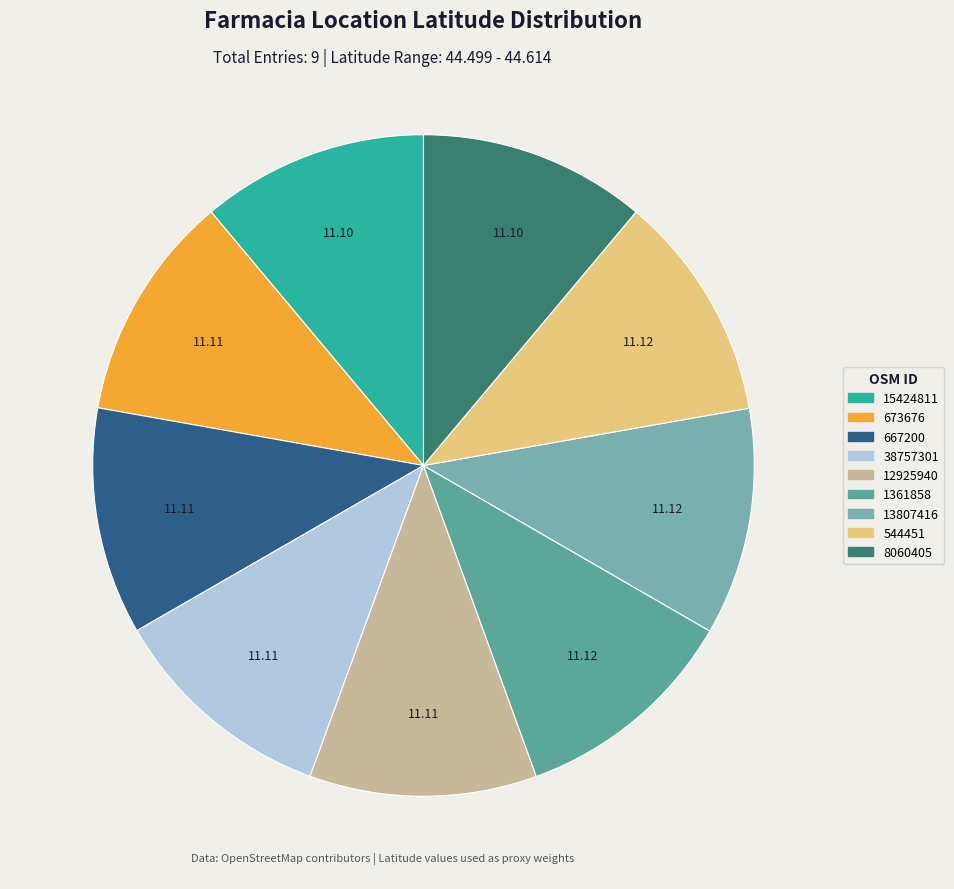

What percentage is the 12925940 slice, to the nearest percent?

11%